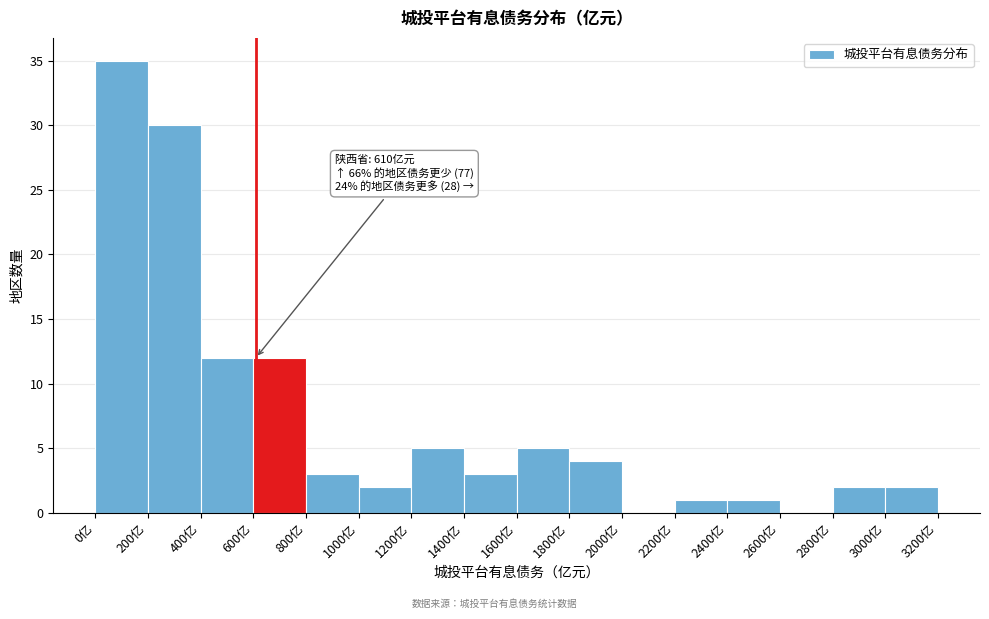

Over which range of the x-axis is the bar tallest?

0 to 200